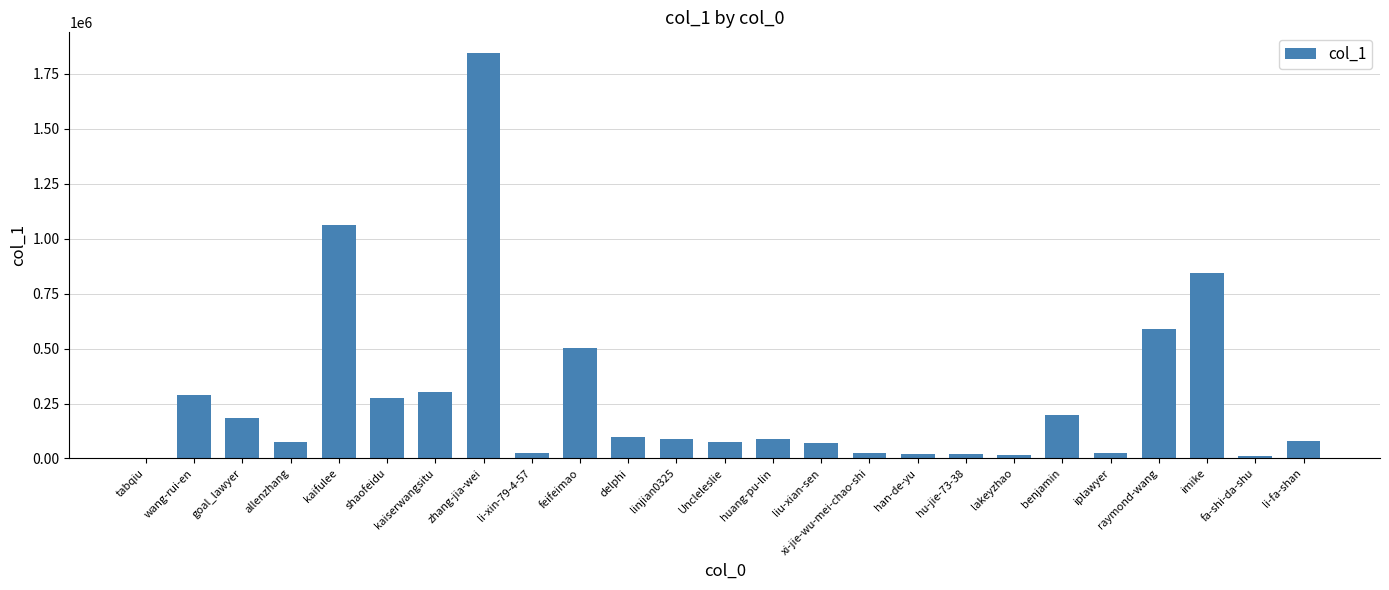

Between zhang-jia-wei and han-de-yu, which is larger?

zhang-jia-wei